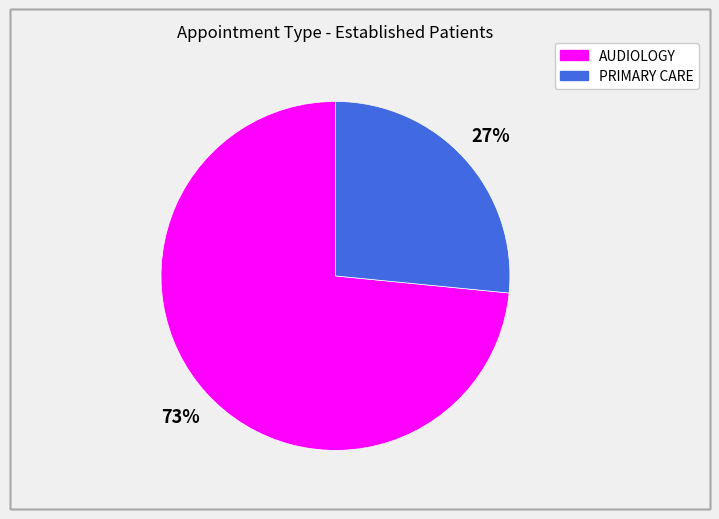

What is the majority slice?

AUDIOLOGY